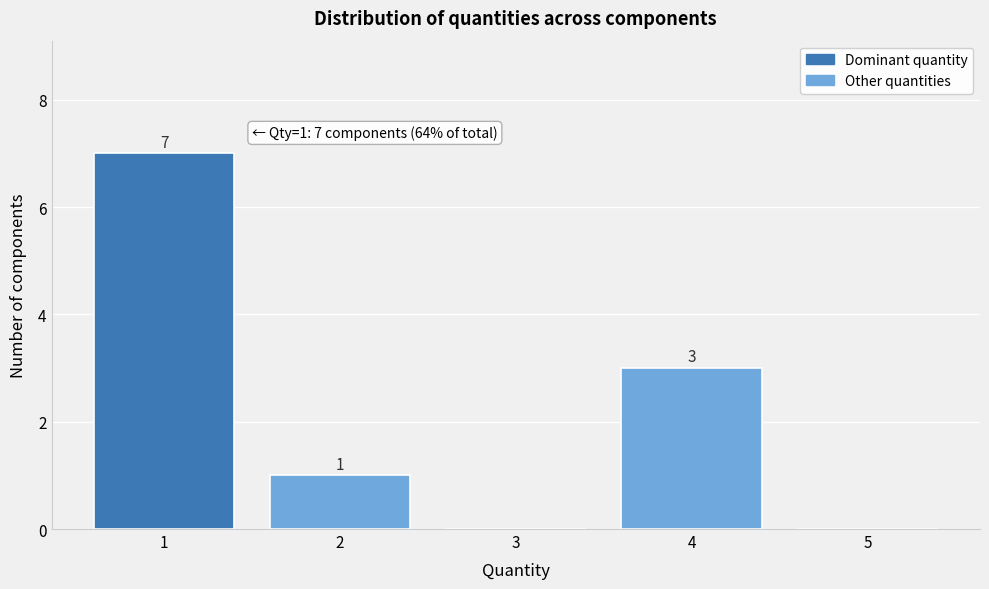

Reading right to left, list all the values displayed in this chart.

5=0	4=3	3=0	2=1	1=7